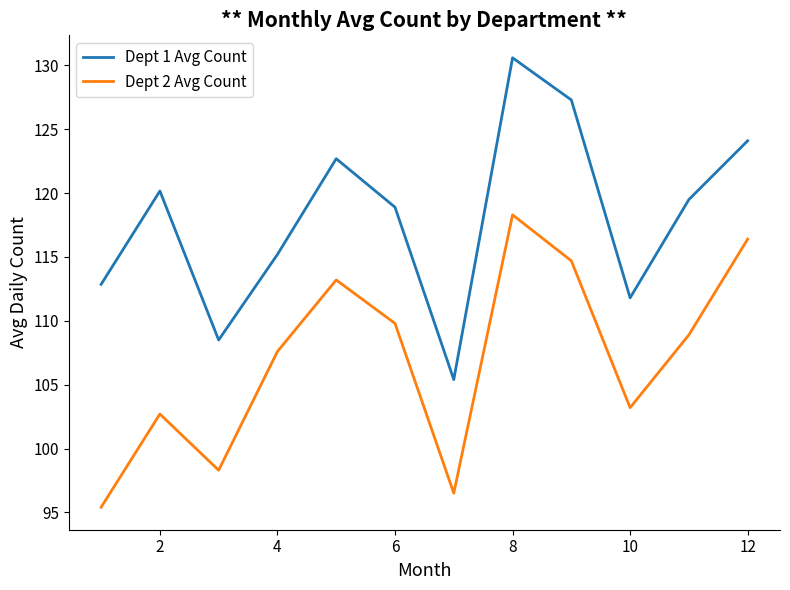

Which series has the largest total across all categories?

Dept 1 Avg Count